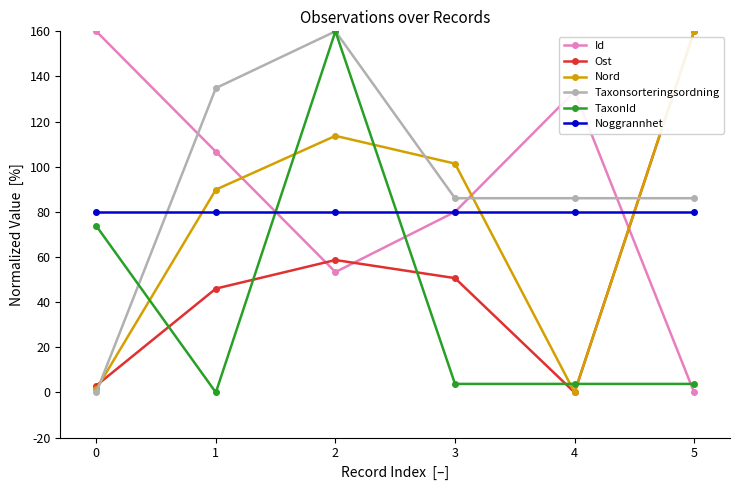

Which category has the highest value in the Nord series?

5